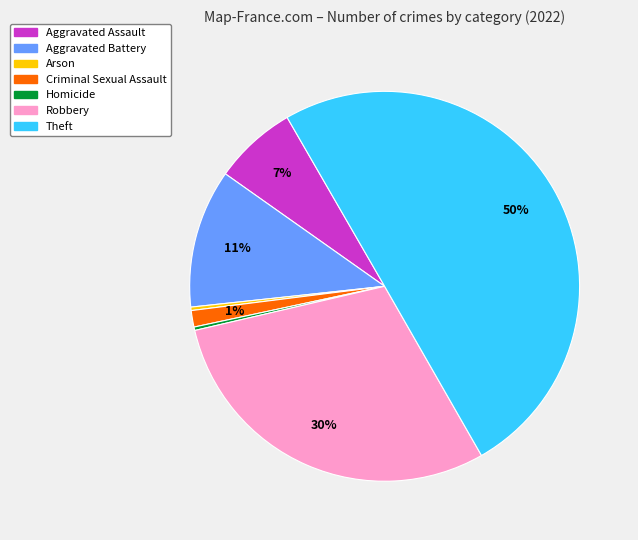

The Homicide slice represents 9% of the pie. True or false?

False